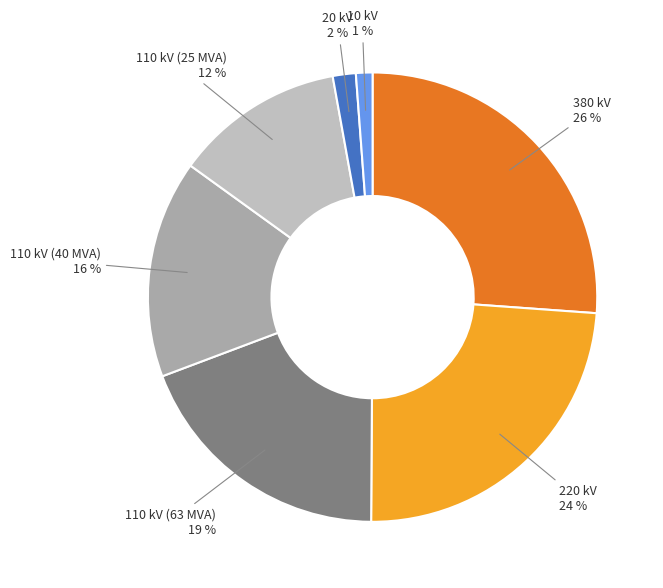

Count the number of slices in the pie.

7